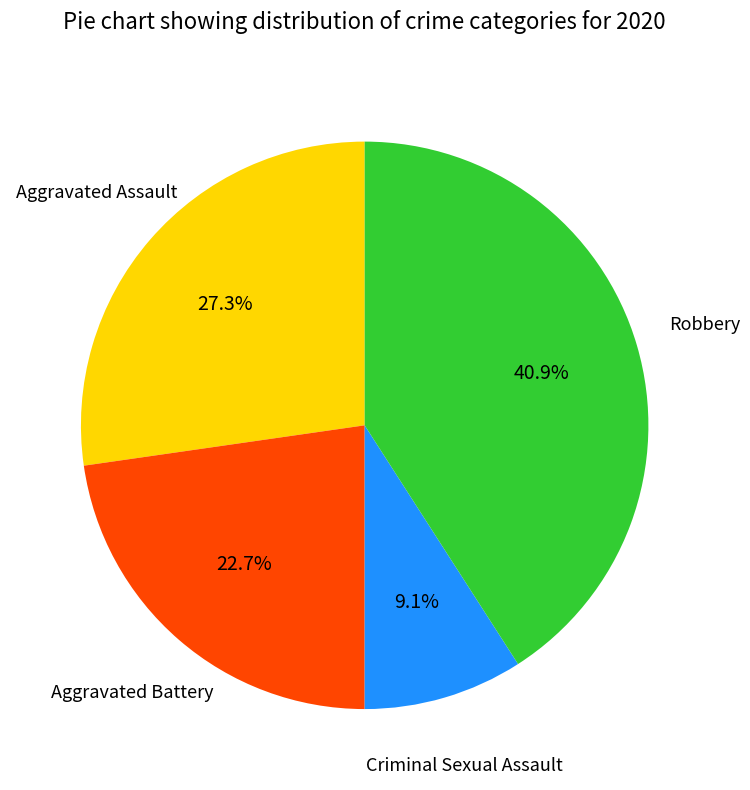

To the nearest percent, what is the difference between the largest and smallest slice percentages?

32%